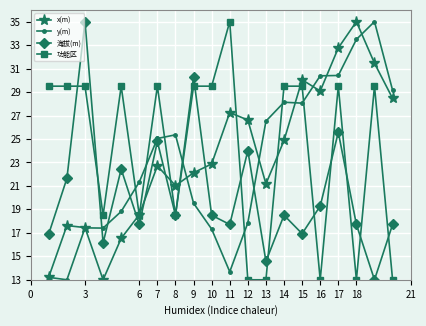

What is the value of the 海拔(m) point at the 14th from the left?

18.5